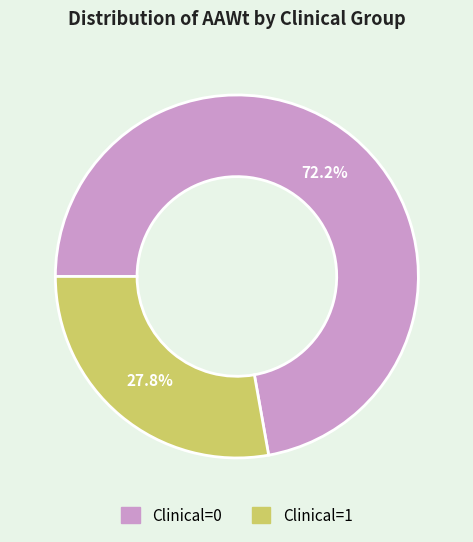

Which slice is the smallest?

Clinical=1